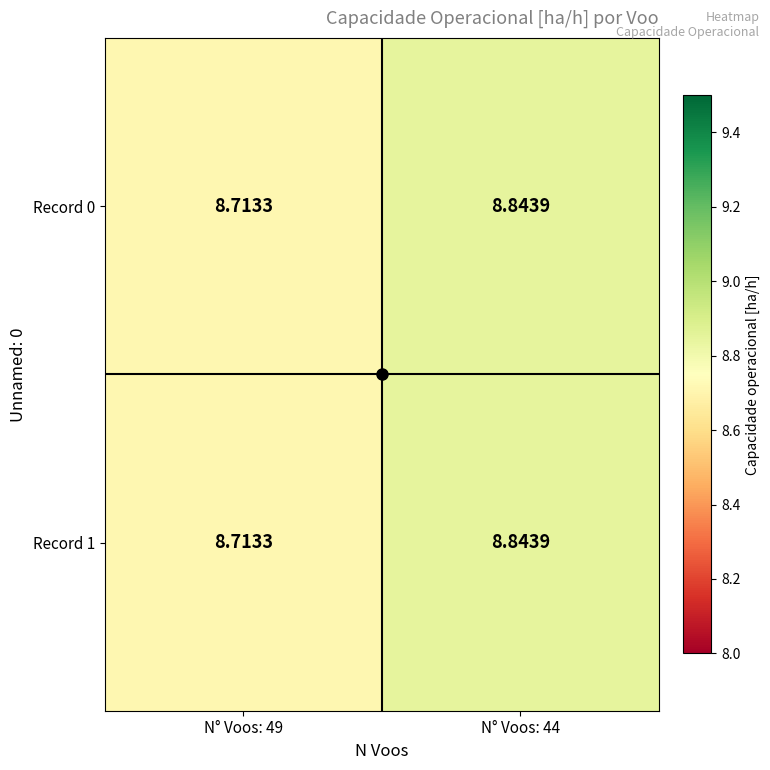

What is the maximum value shown in the chart?

8.8